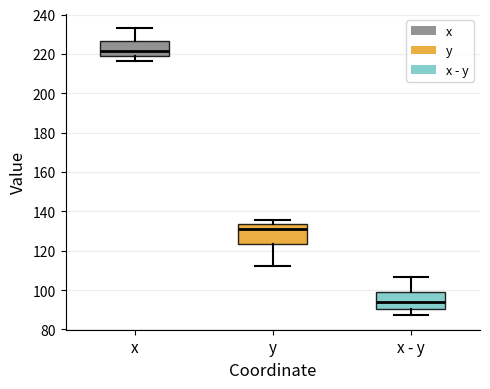

Where does the median line of the box for y sit on the y-axis? The values are not printed on the chart, so give them approximately, as read against the axis.

132